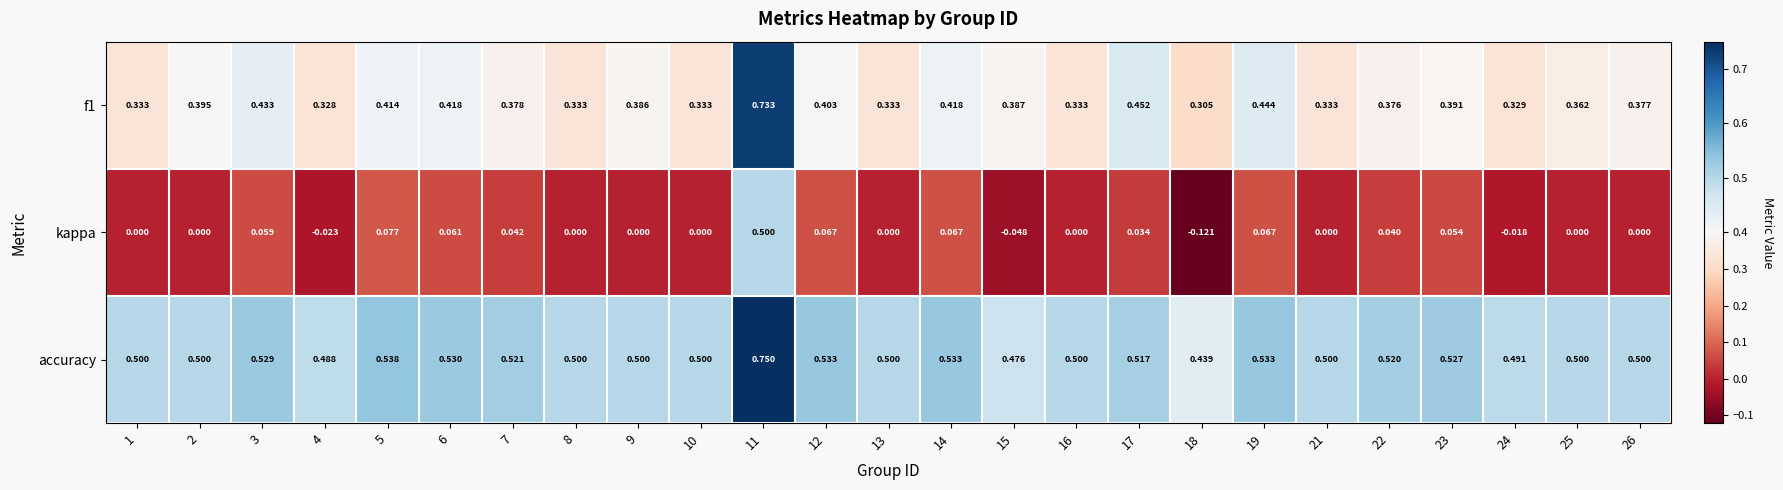

Which series has the largest range (max minus min)?

kappa